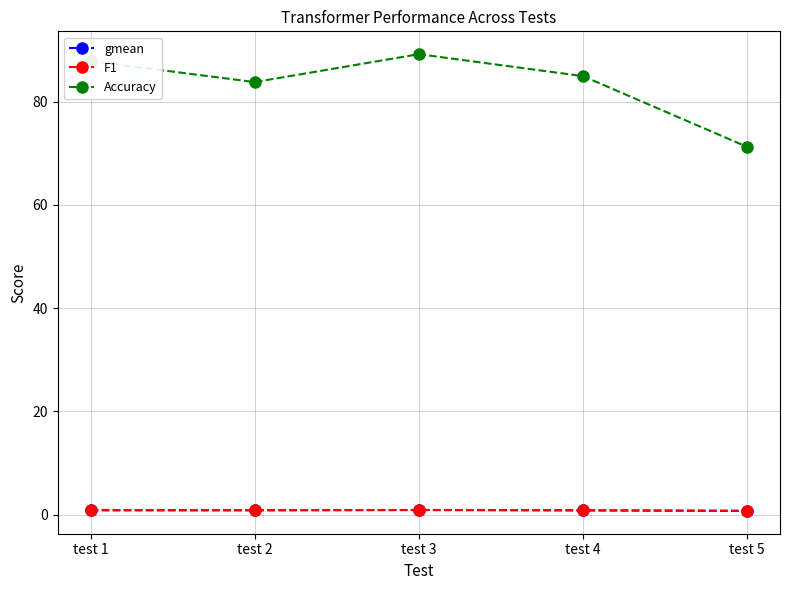

Which series has the largest total across all categories?

Accuracy